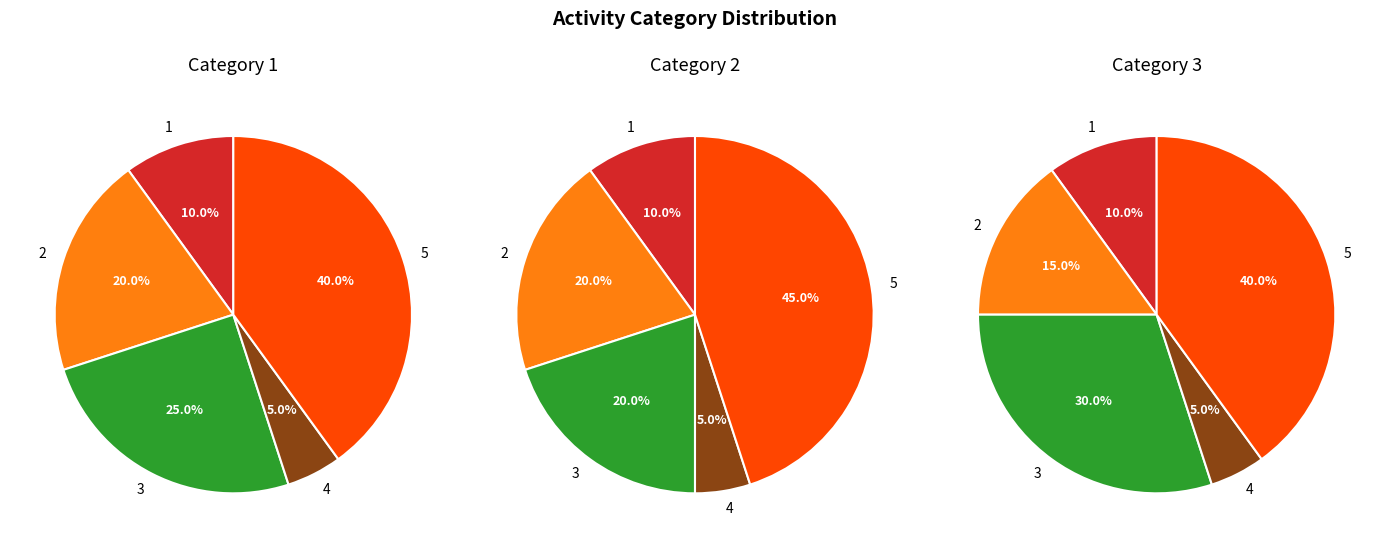

Which has a higher value, 2 or 3?

3